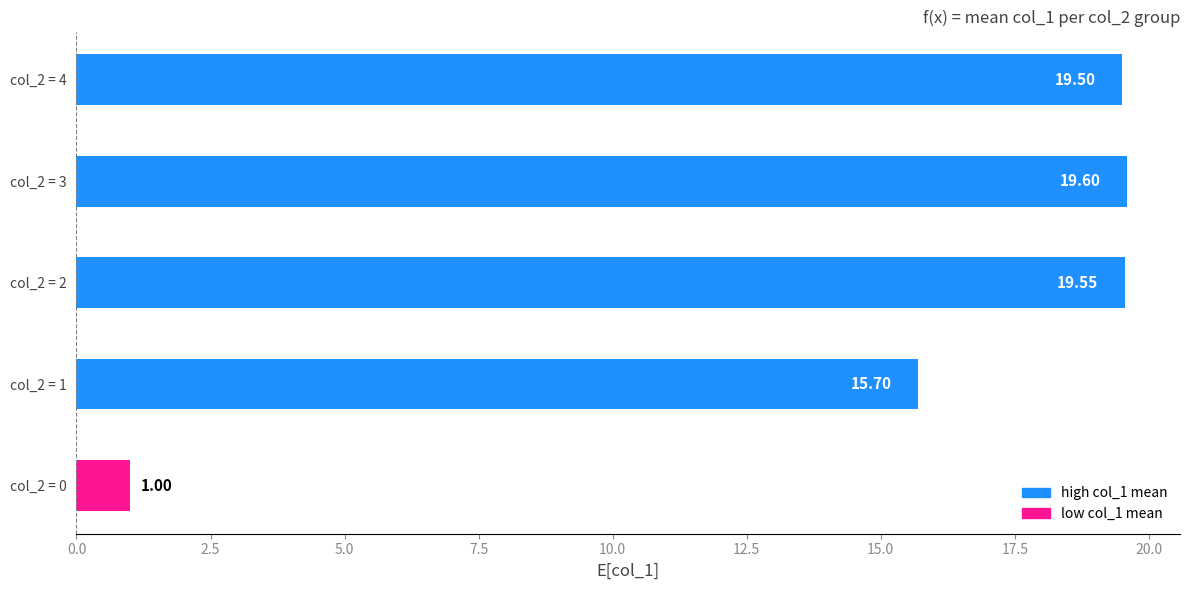

Between col_2 = 2 and col_2 = 0, which is larger?

col_2 = 2